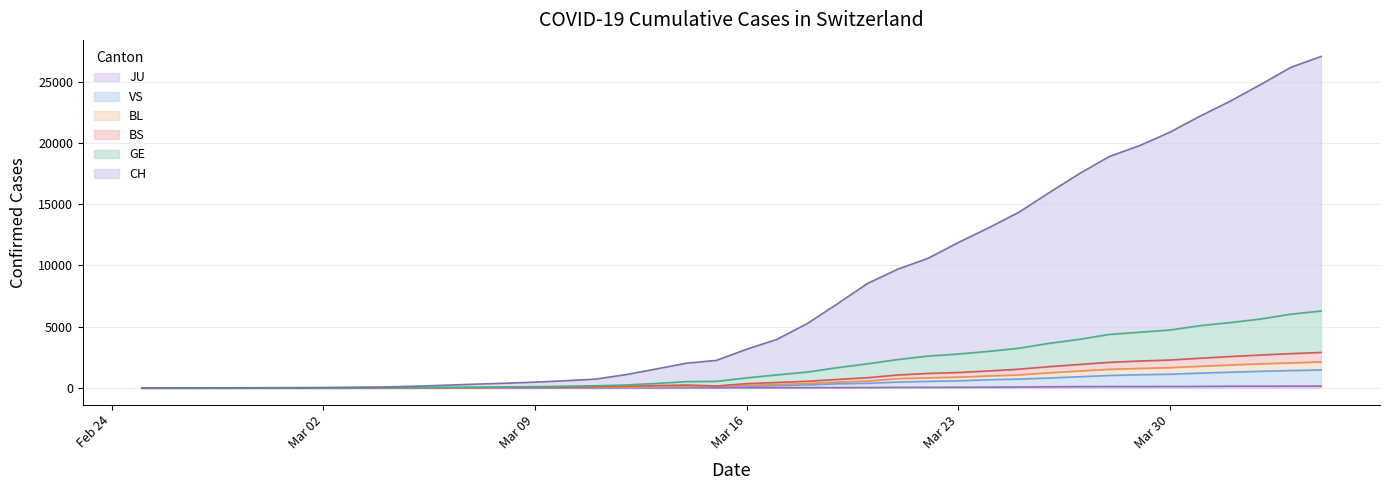

Is the value of CH at 2020-04-01 greater than the value of GE at 2020-02-29?

Yes